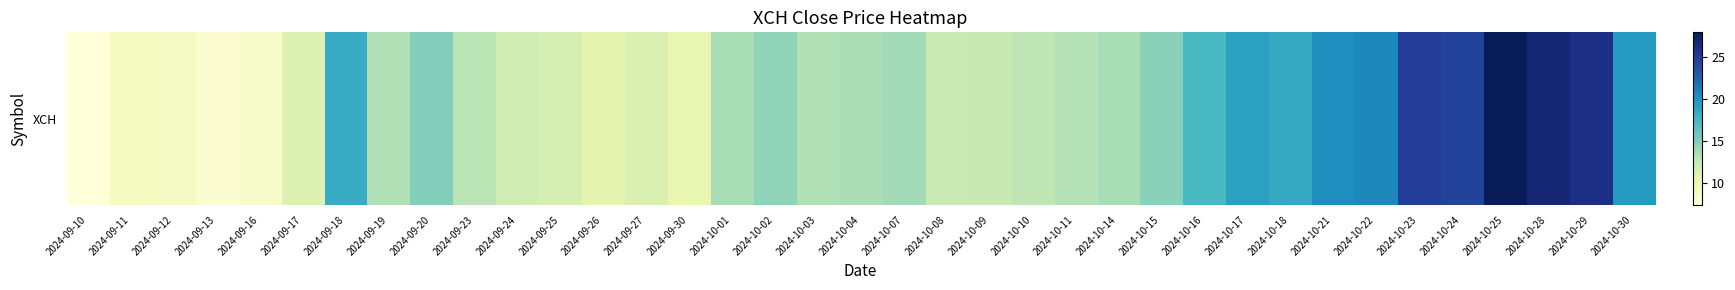

Between 2024-09-16 and 2024-09-26, which is larger?

2024-09-26